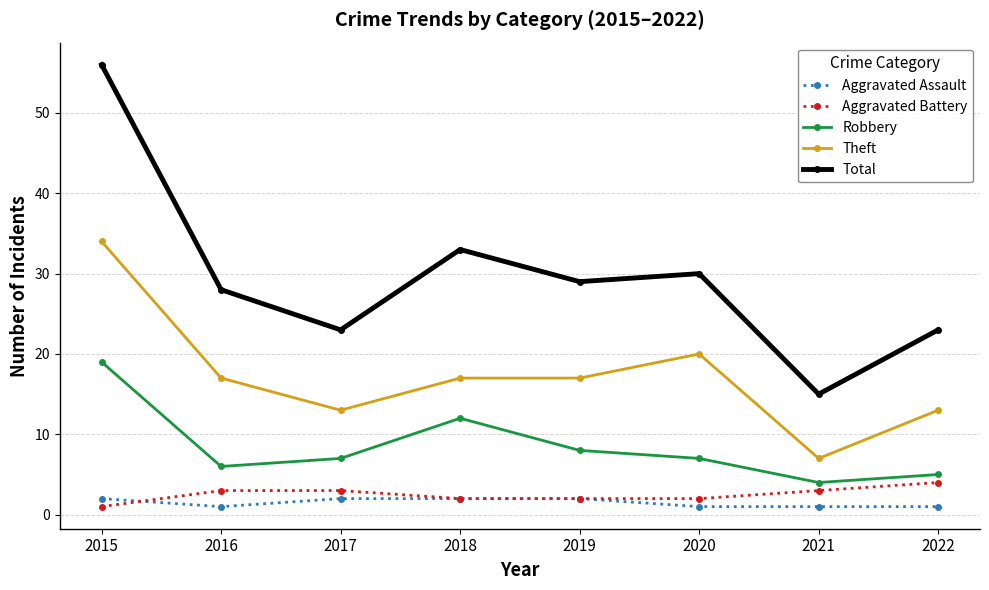

How many data points in Aggravated Assault are less than 2?

4